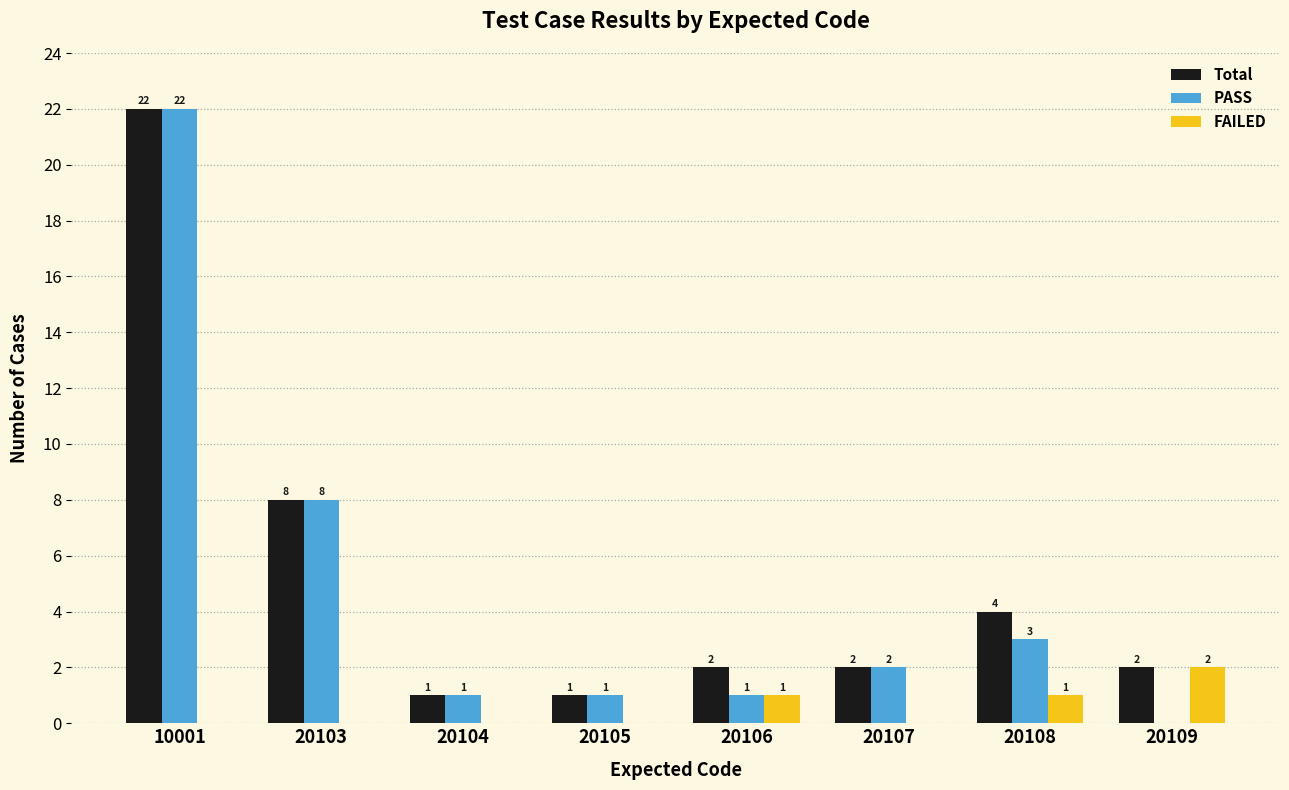

Which series changed the most between 20103 and 20106?

PASS